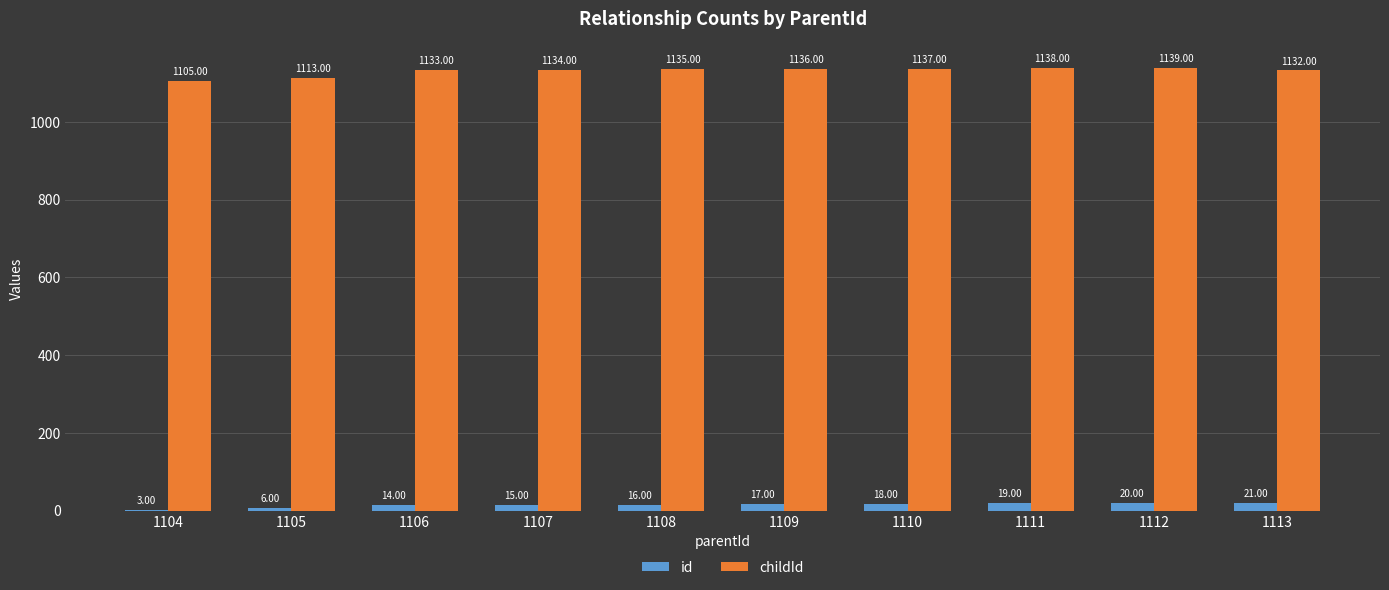

Which series has the widest spread of values?

childId